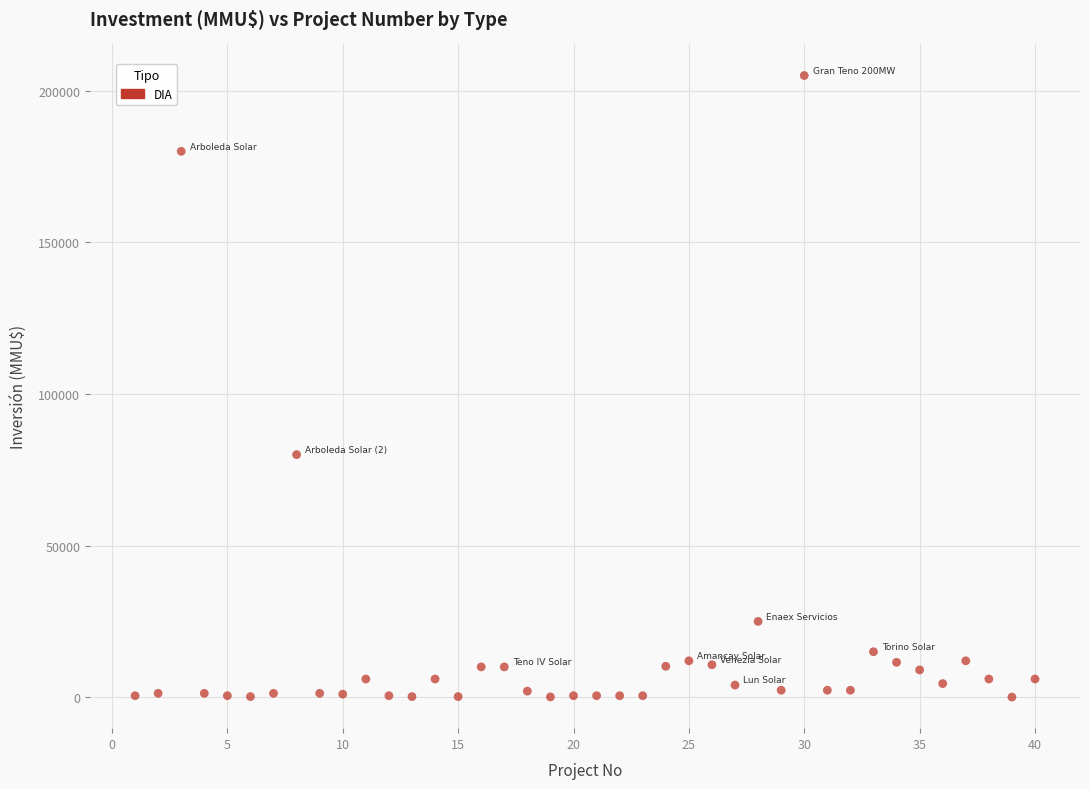

What is the range of X values (max minus min)?

39